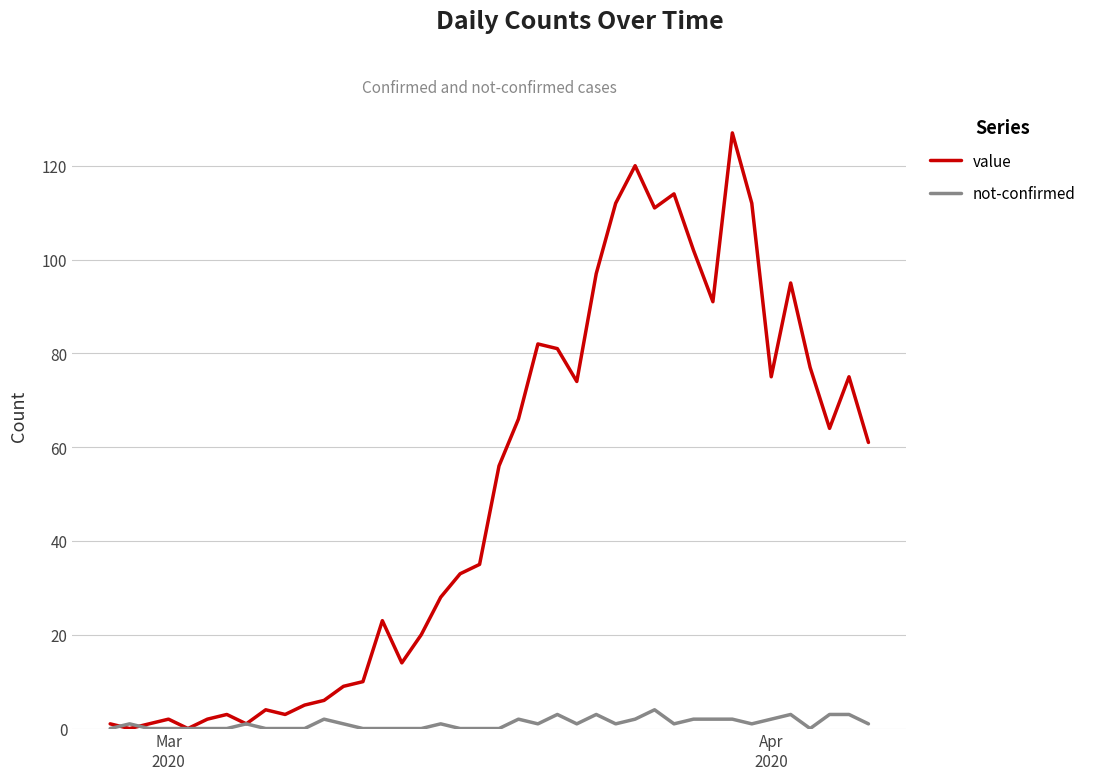

In value, how many points are higher than both neighbors (excluding endpoints)?

10